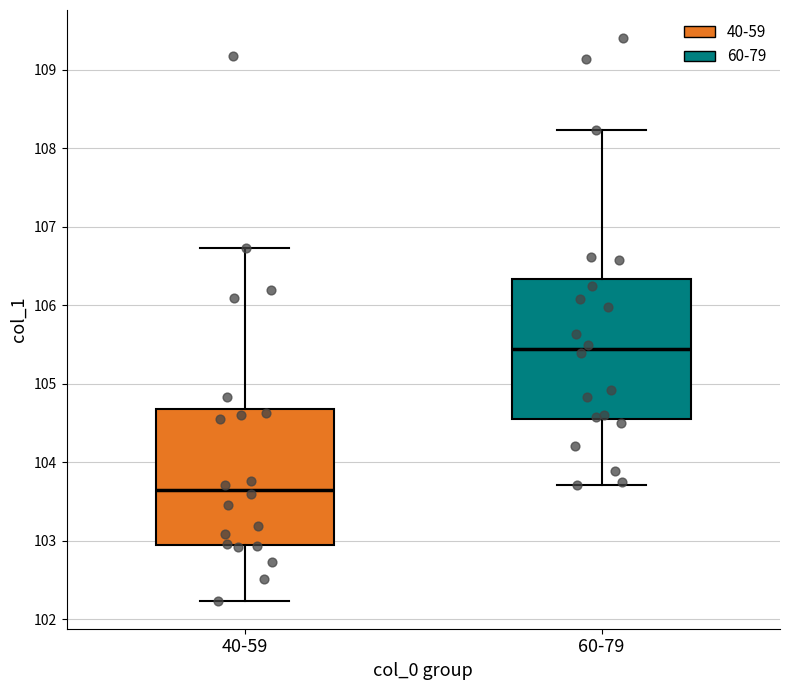

Reading left to right, read every box against the y-axis: the position of its median line, the range the box covers, and the ends of its whiskers. The values are not printed on the chart, so give them approximately, as read against the axis.

40-59: median 103.6, box 103.0 to 104.7, whiskers 102.2 to 106.7
60-79: median 105.4, box 104.6 to 106.3, whiskers 103.7 to 108.2